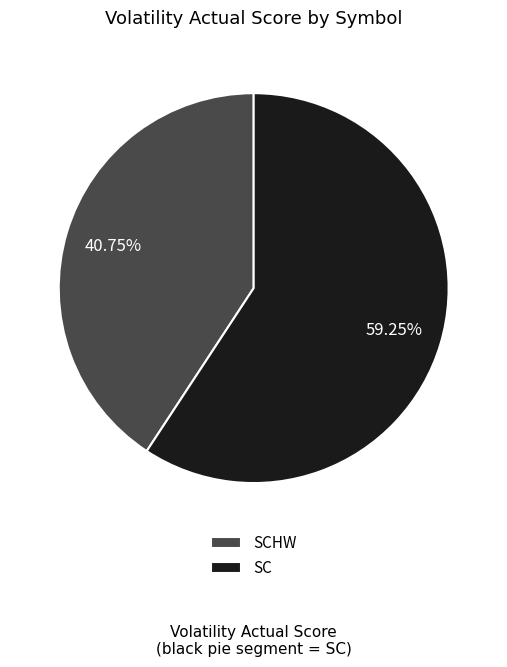

What is the largest slice in the pie chart?

SC